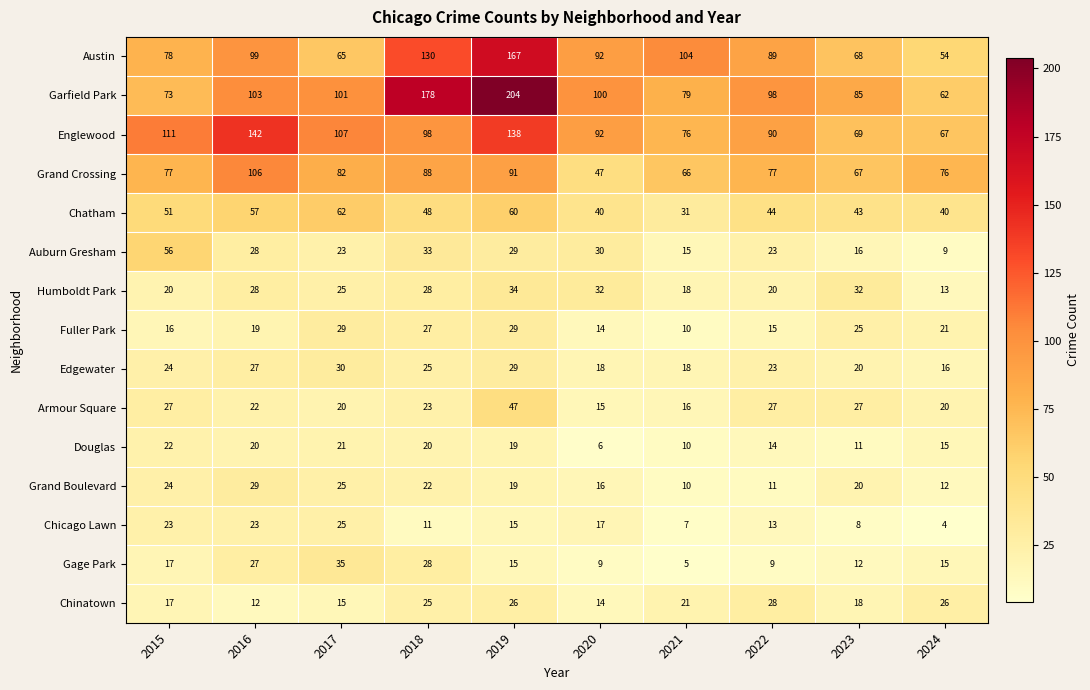

Which series has the largest total across all categories?

Garfield Park